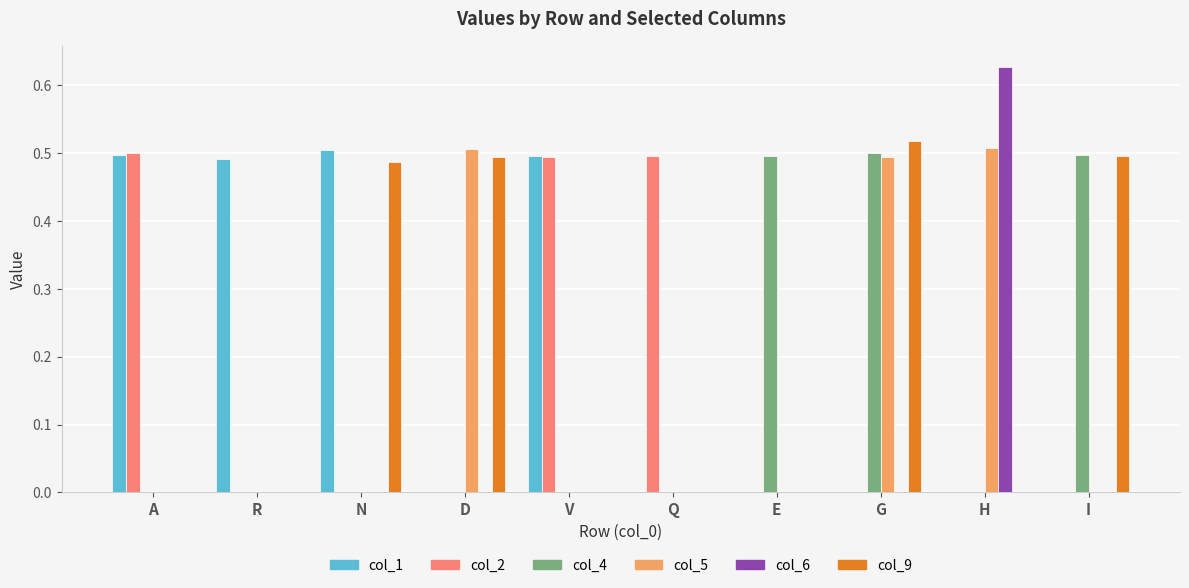

At how many categories does at least one series exceed 0?

10